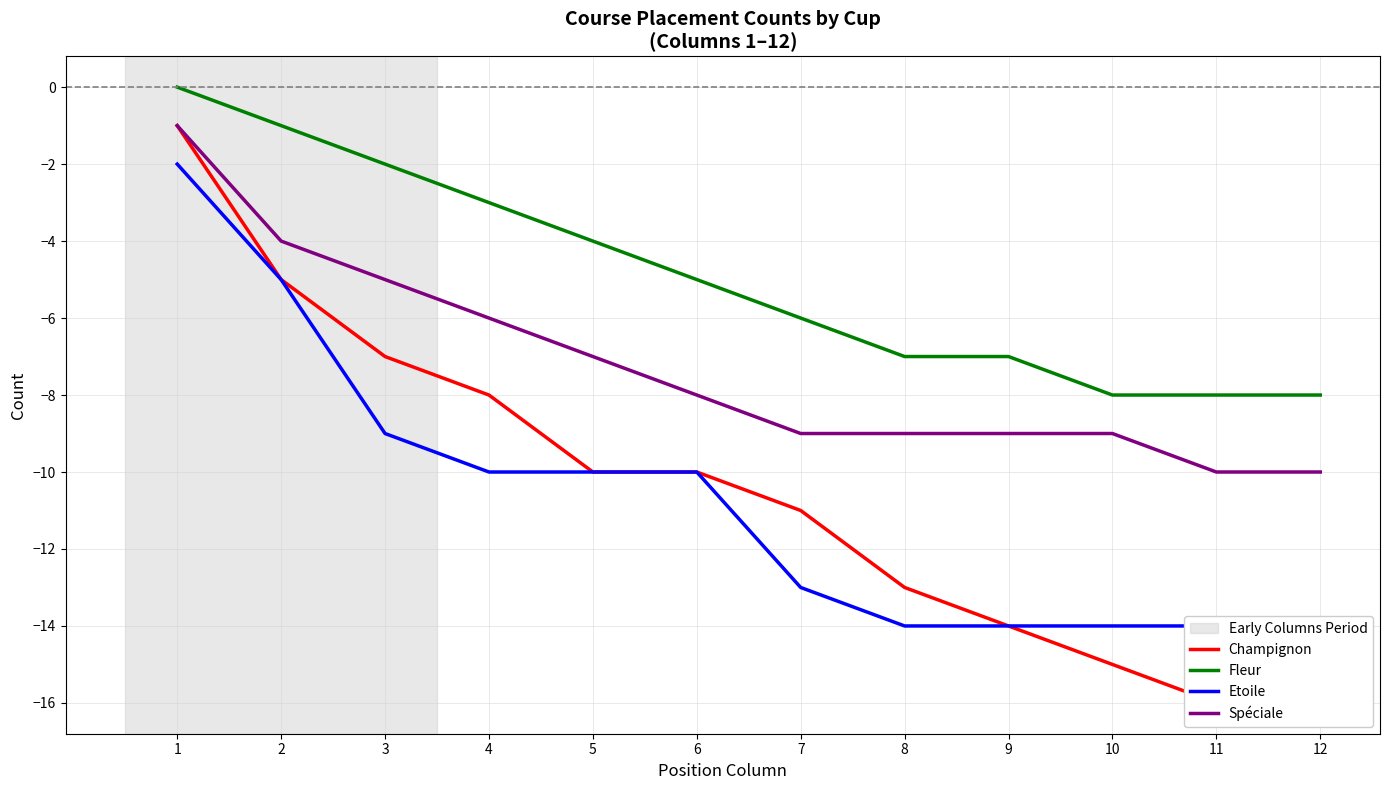

How many lines are shown in the chart?

4